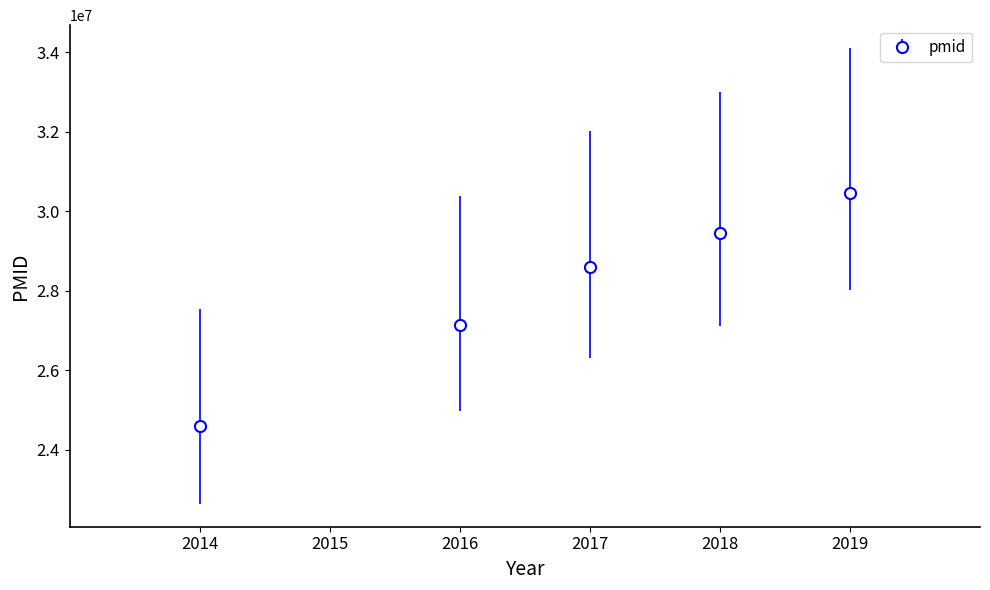

What is the change in value from 2016 to 2018?

+2328949